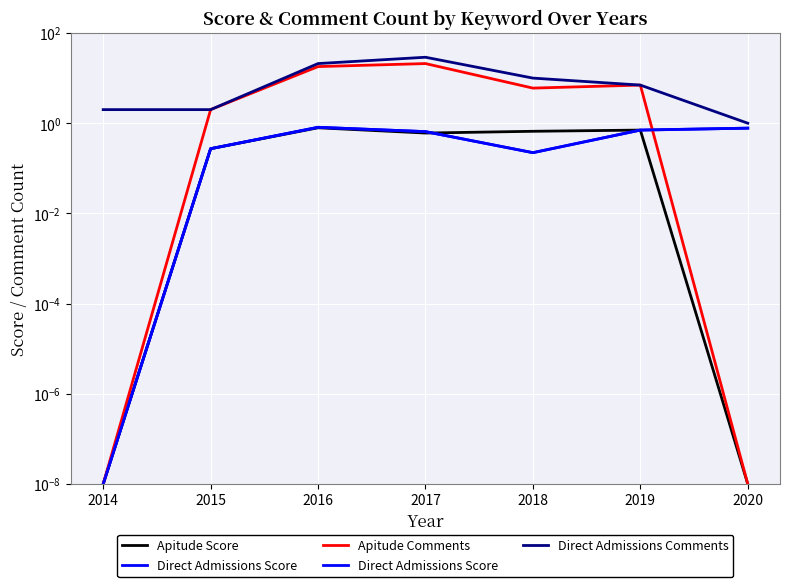

What is the sum of the Direct Admissions Comments values at 2015 and 2020?

3.0